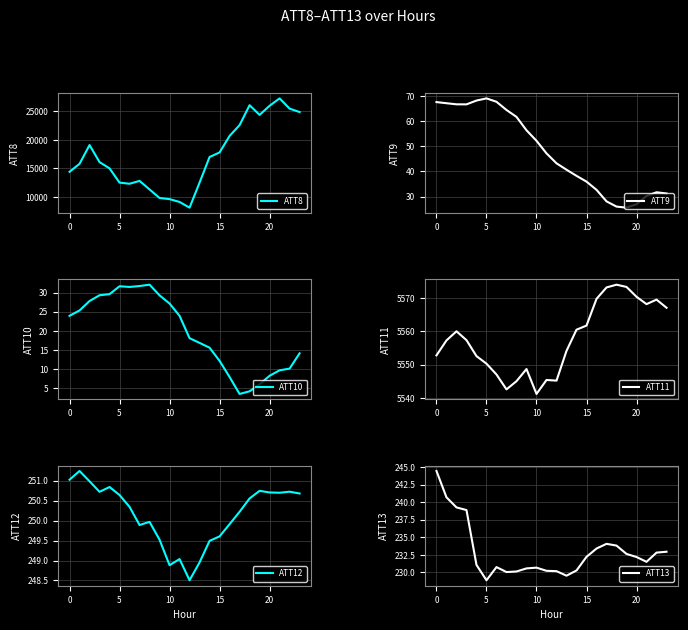

Does the chart display data point markers on the line(s)?

No